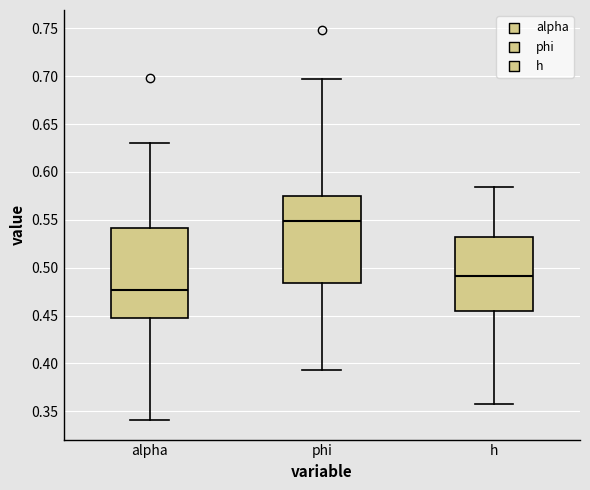

Reading left to right, transcribe this box plot: for each box, give where its median line is, the range the box spans, and where its two whiskers end, as read against the y-axis. The values are not printed on the chart, so give them approximately, as read against the axis.

alpha: median 0.475, box 0.450 to 0.540, whiskers 0.340 to 0.630
phi: median 0.550, box 0.485 to 0.575, whiskers 0.395 to 0.695
h: median 0.490, box 0.455 to 0.530, whiskers 0.360 to 0.585